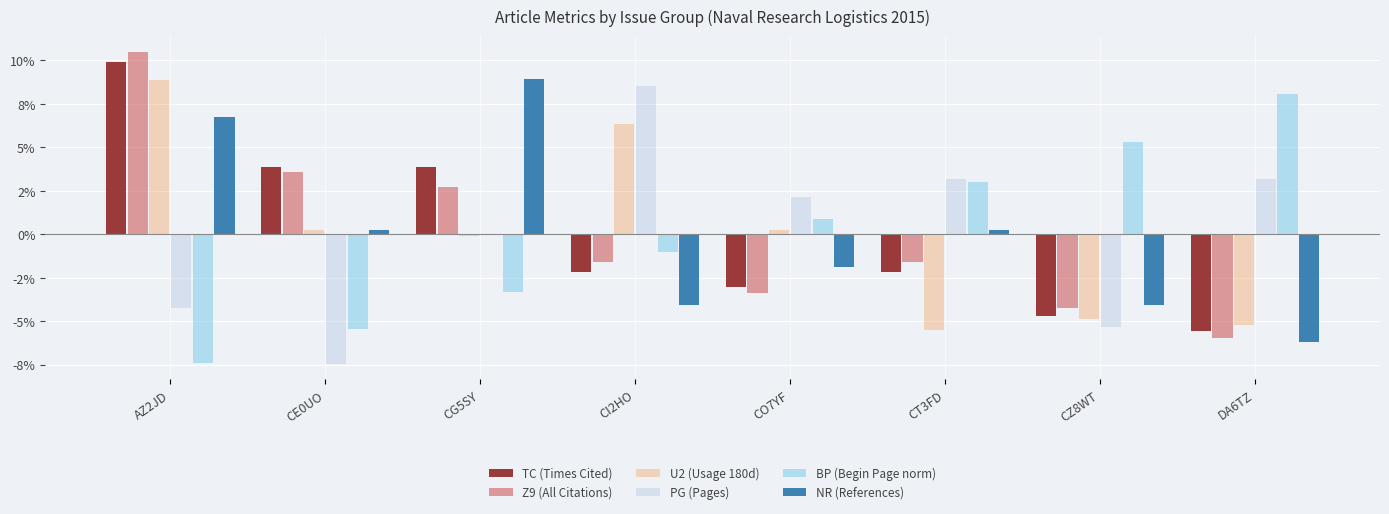

Which series has the largest range (max minus min)?

Z9 (All Citations)